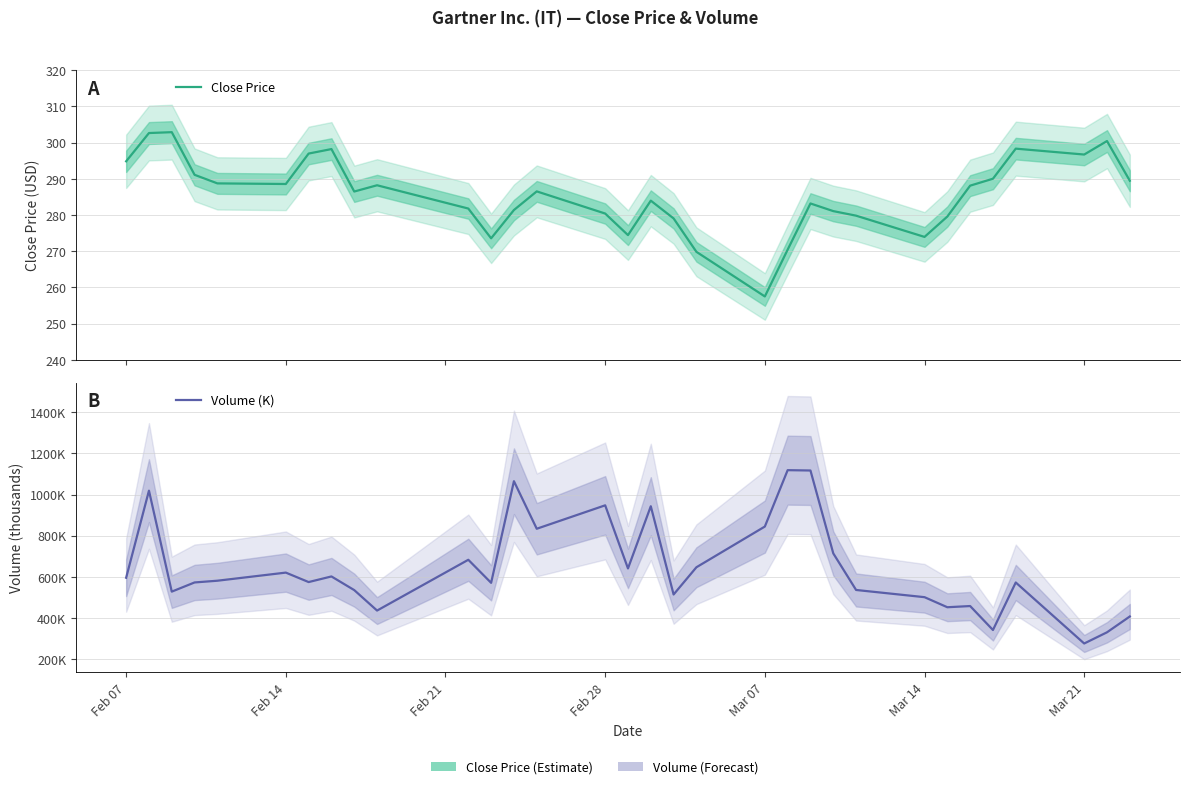

How many lines are shown in the chart?

2